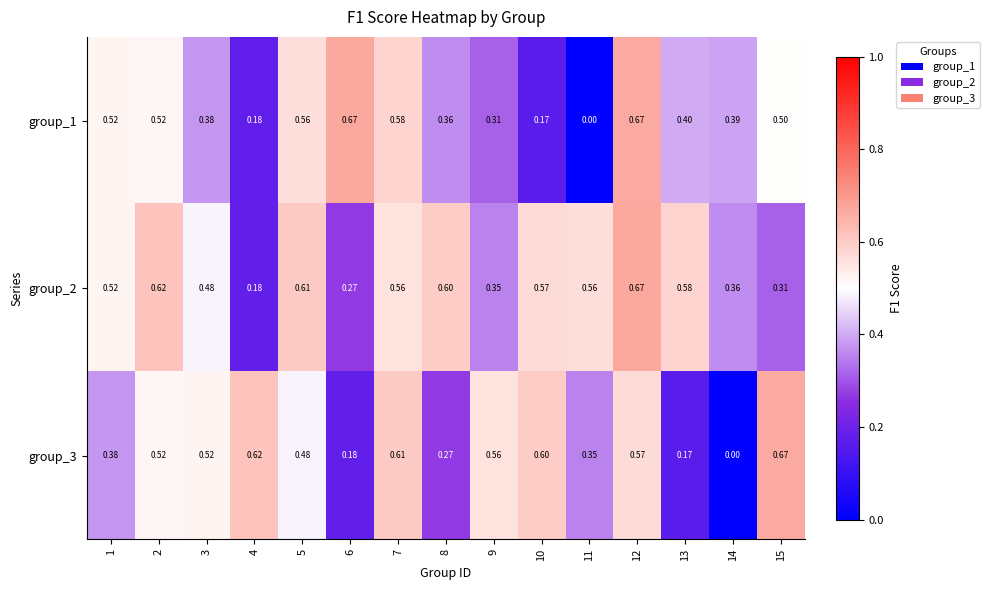

Is the value of group_2 at 4 greater than the value of group_3 at 3?

No